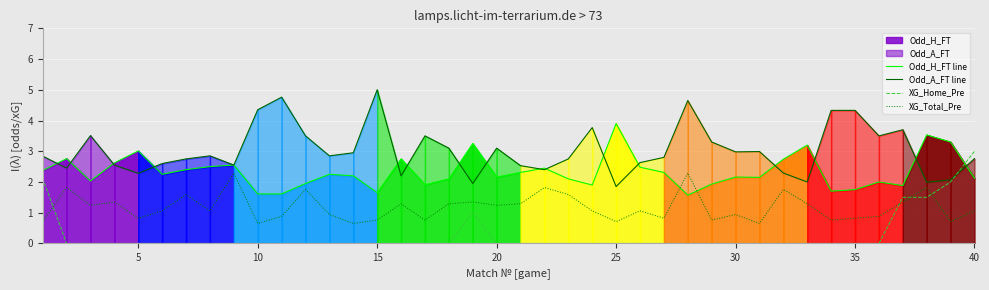

Is it true that XG_Total_Pre equals 0.3 at 40?

False